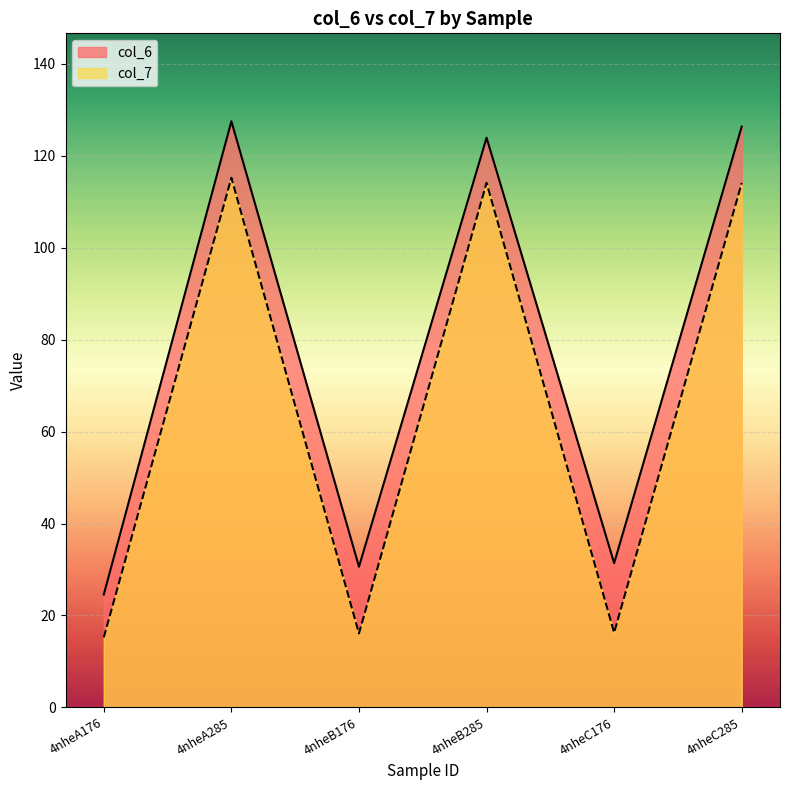

How many lines are shown in the chart?

2